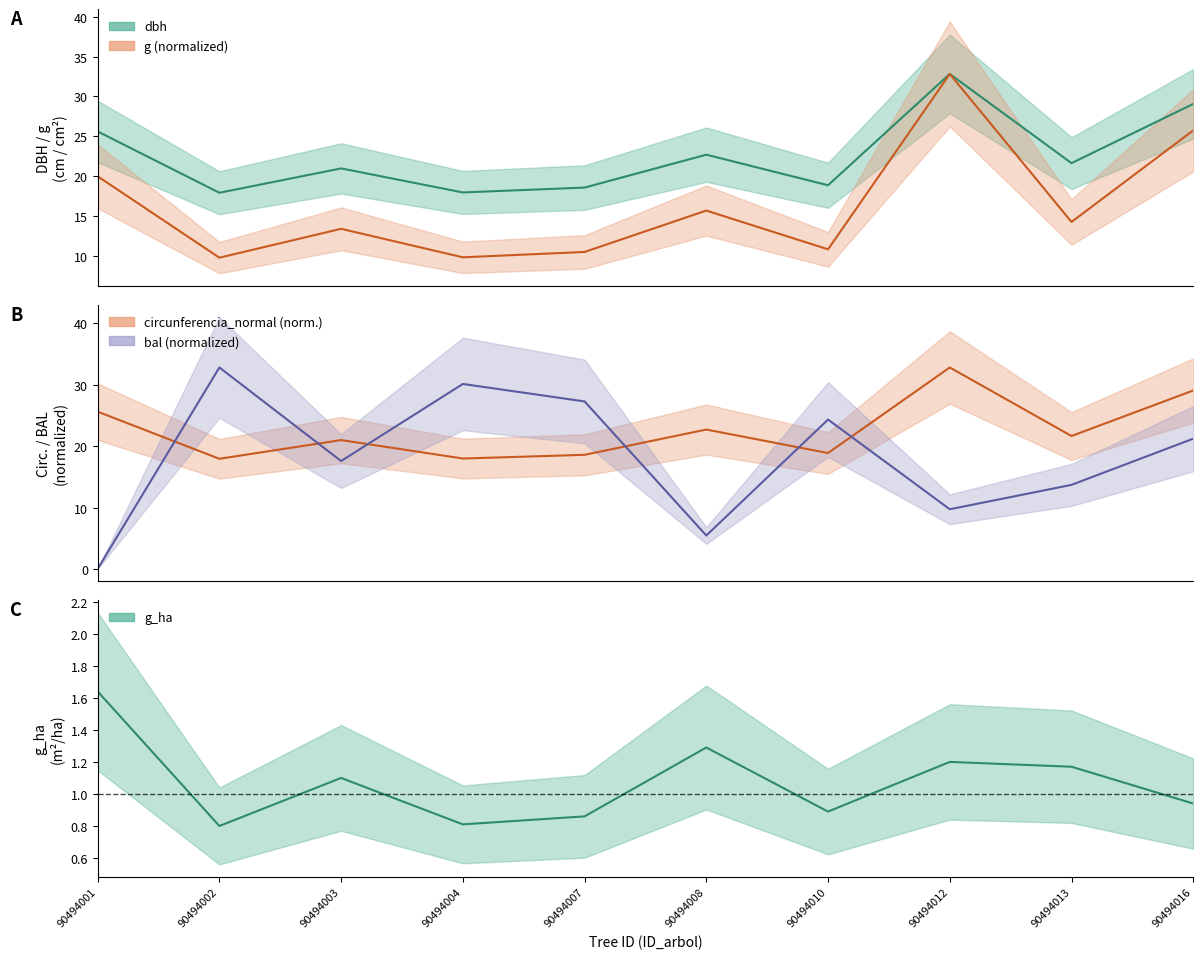

How many lines are shown in the chart?

5